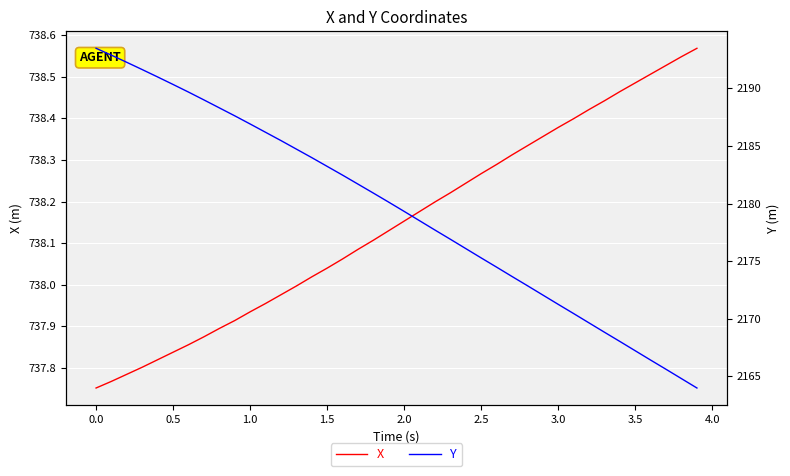

What is the difference between the second highest and second lowest values in the X series?

0.8